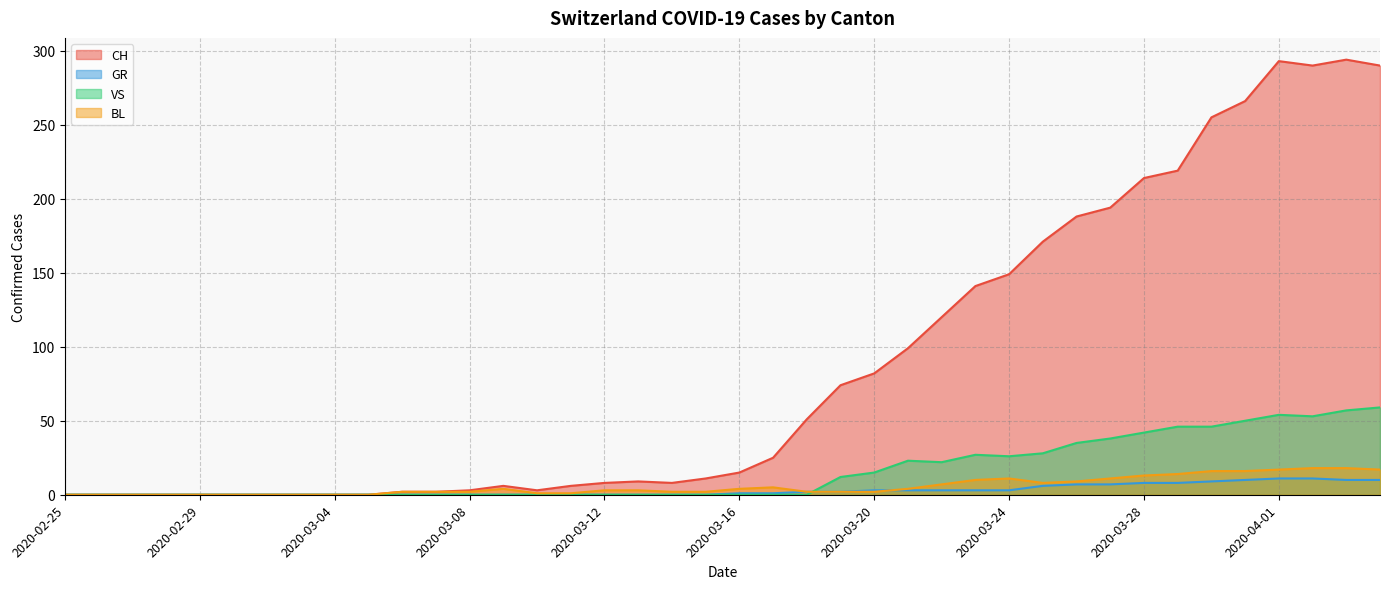

The GR series shows 0 at 2020-03-01. True or false?

True